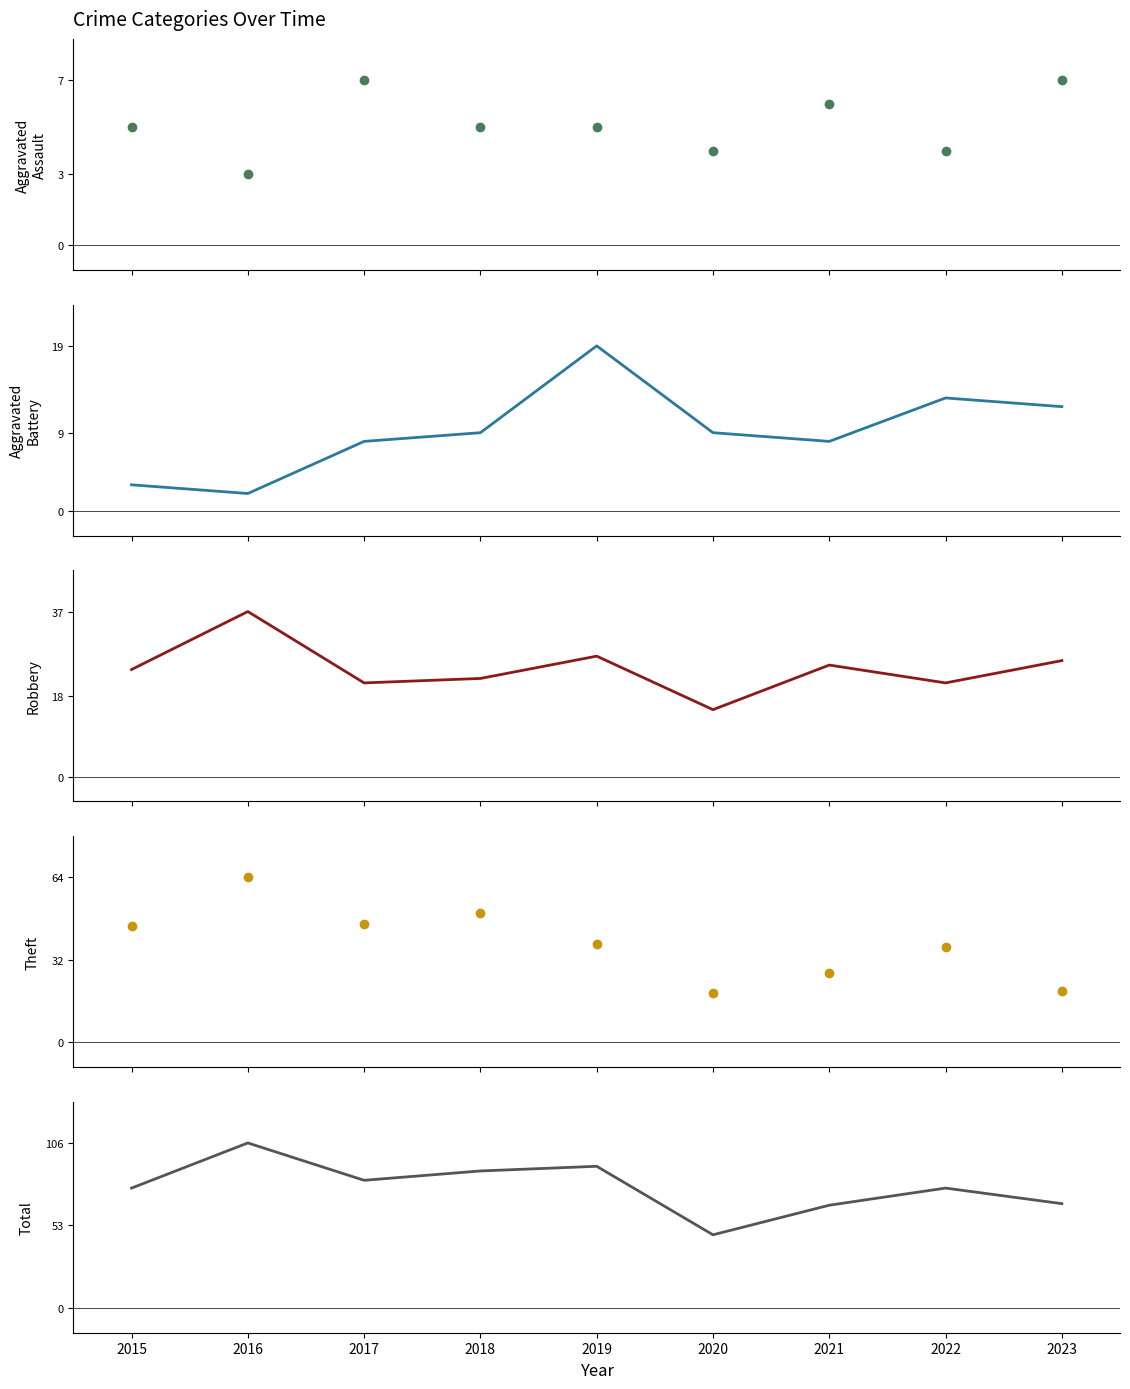

At which label is Total closest to 76?

2015